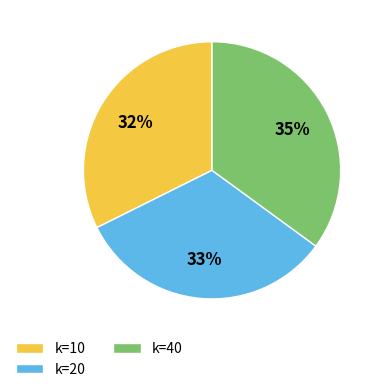

To the nearest percent, what percentage of the pie is k=20?

33%